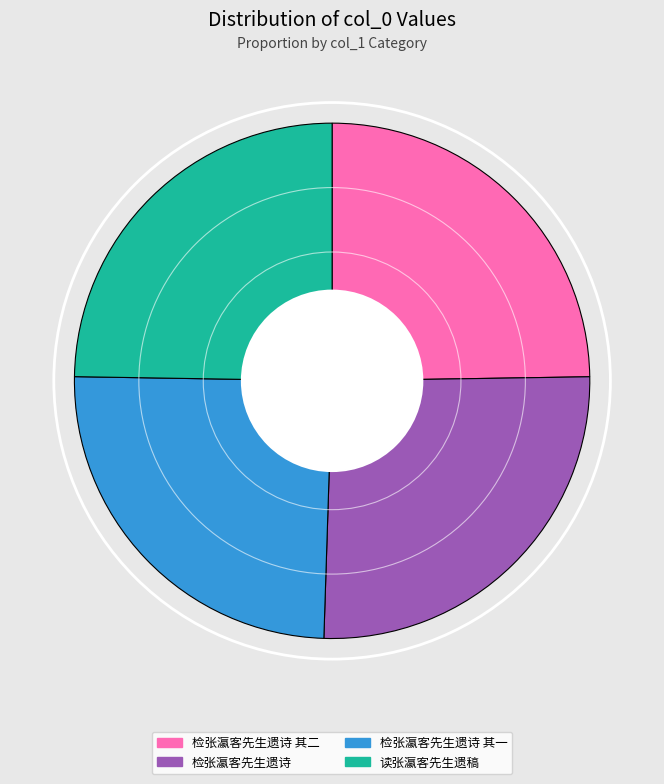

Which slice is the largest?

检张瀛客先生遗诗